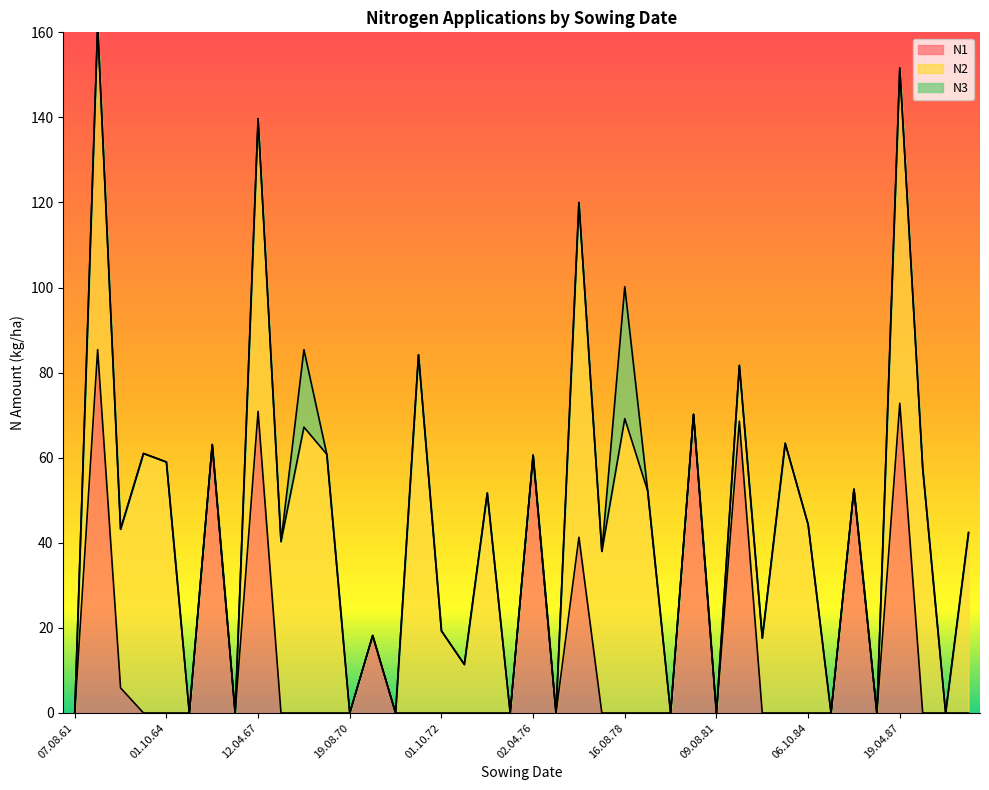

True or false: N1 and N3 intersect in this chart.

False